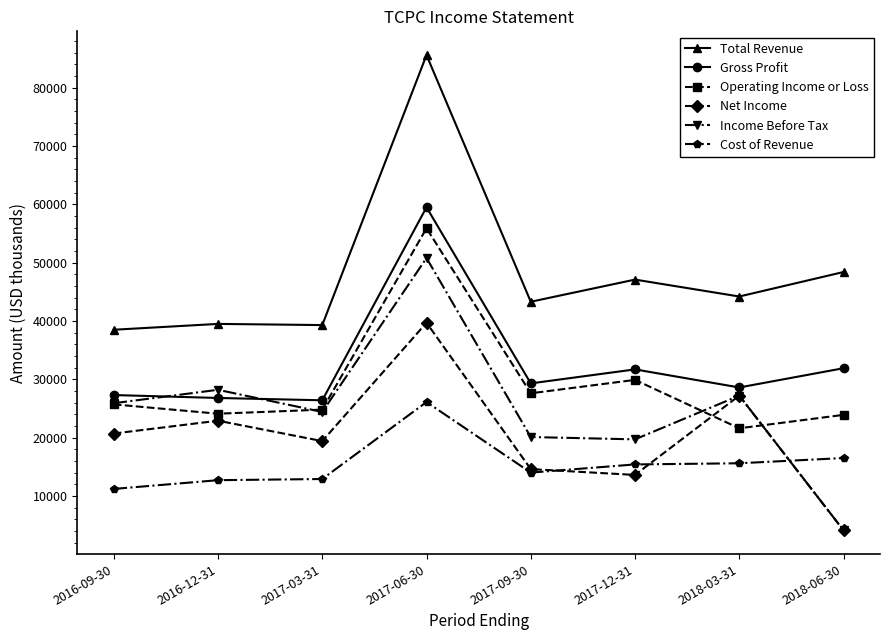

True or false: Total Revenue and Operating Income or Loss intersect in this chart.

False